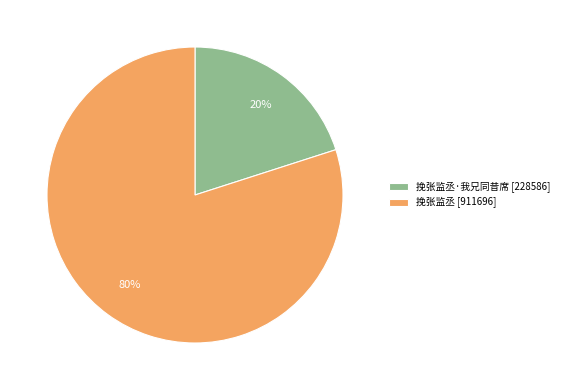

Is the sum of 挽张监丞 [911696] and 挽张监丞·我兄同昔席 [228586] greater than half?

Yes